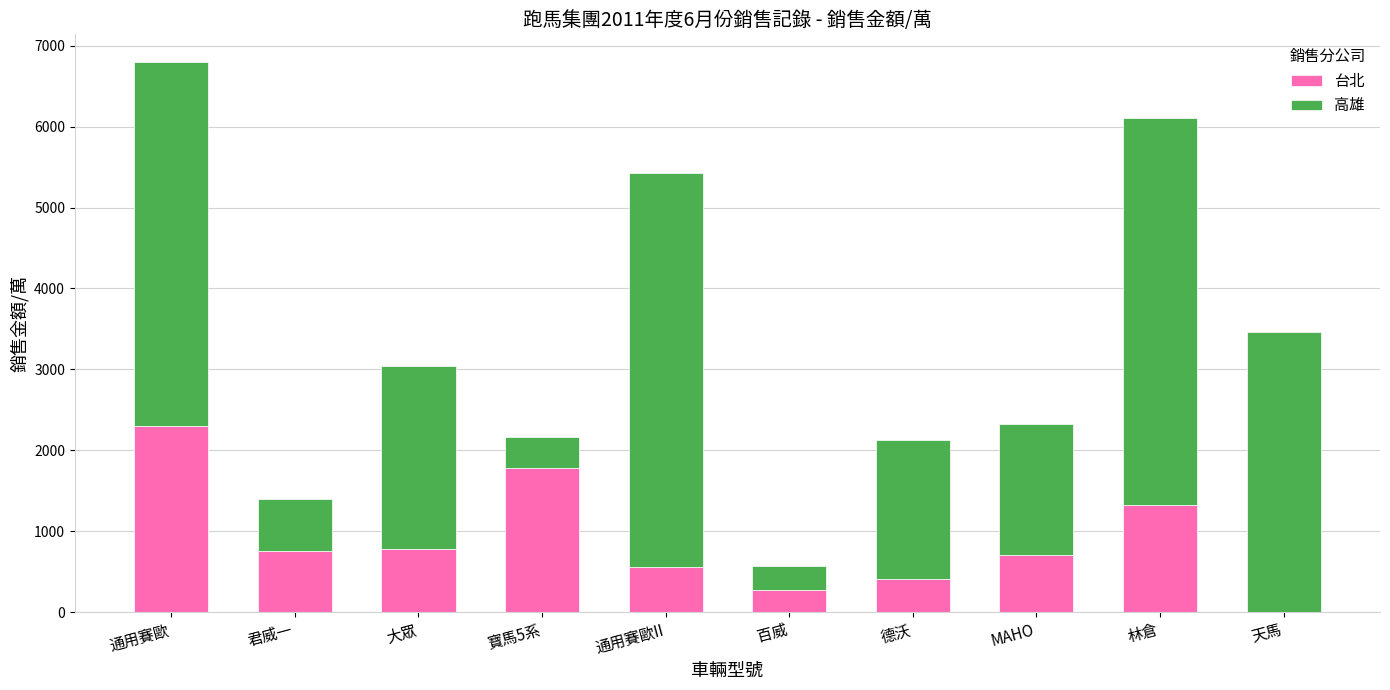

What is the sum of the 台北 values at MAHO and 天馬?

701.1